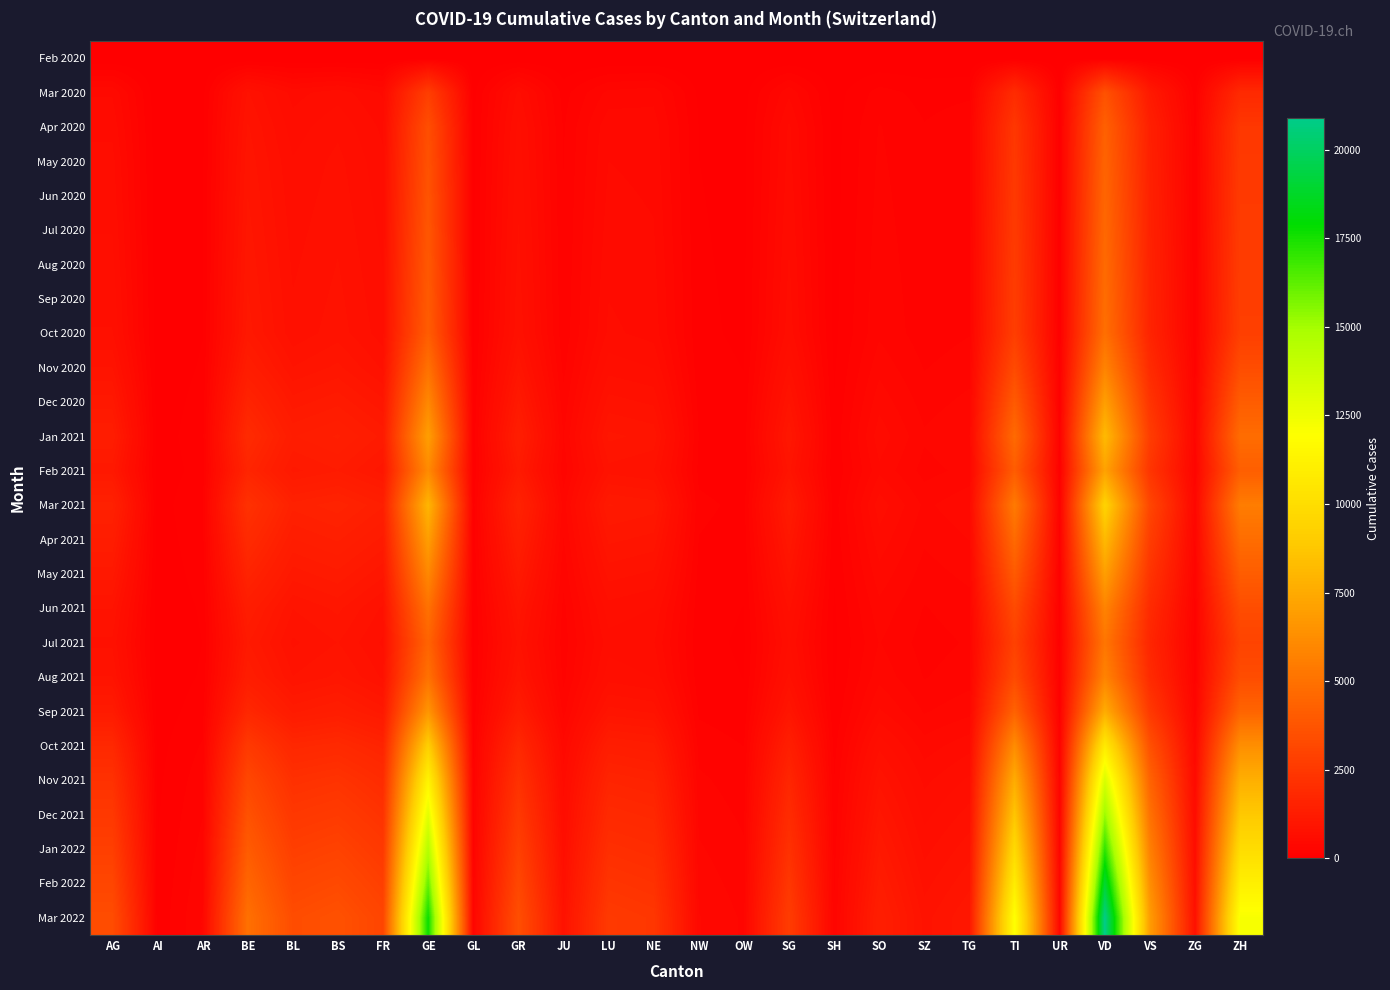

Which series has the largest range (max minus min)?

Mar 2022